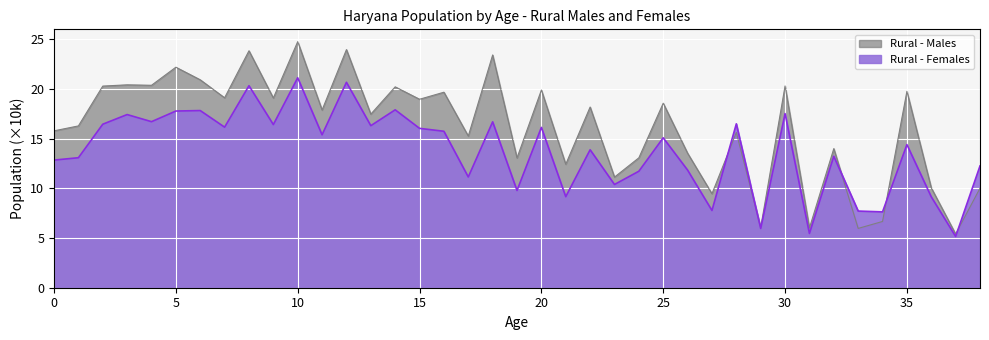

Is it true that Rural - Males equals 8.1 at 2?

False